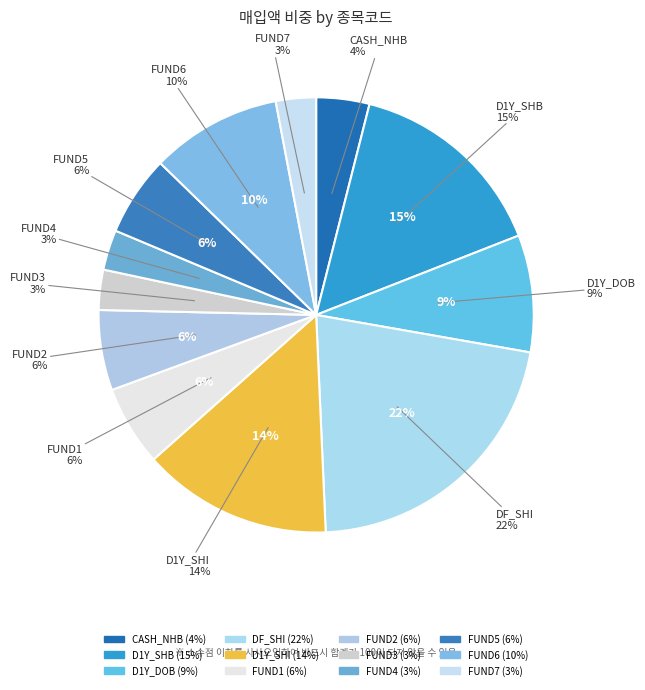

Is it true that FUND1 is 18% of the pie?

False